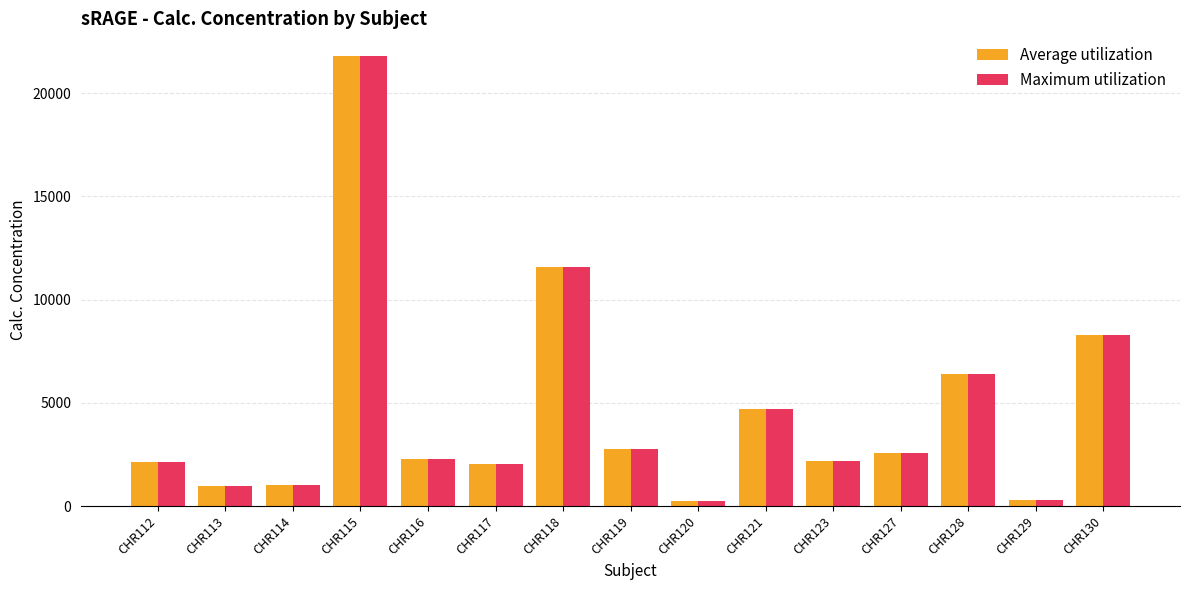

What is the maximum value shown in the chart?

21810.6